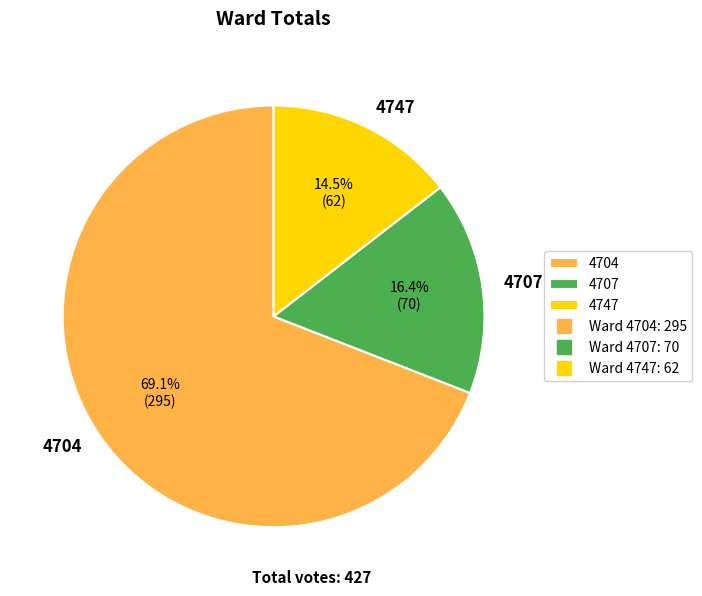

How many segments does this pie chart have?

3